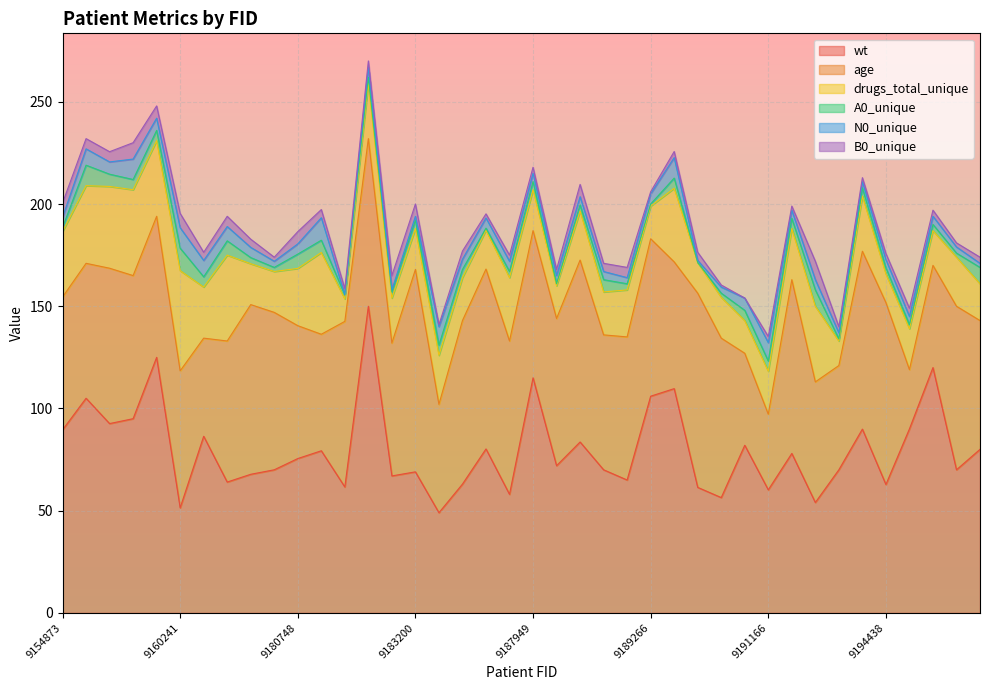

What is the value of the wt point at the 1st from the left?

89.5